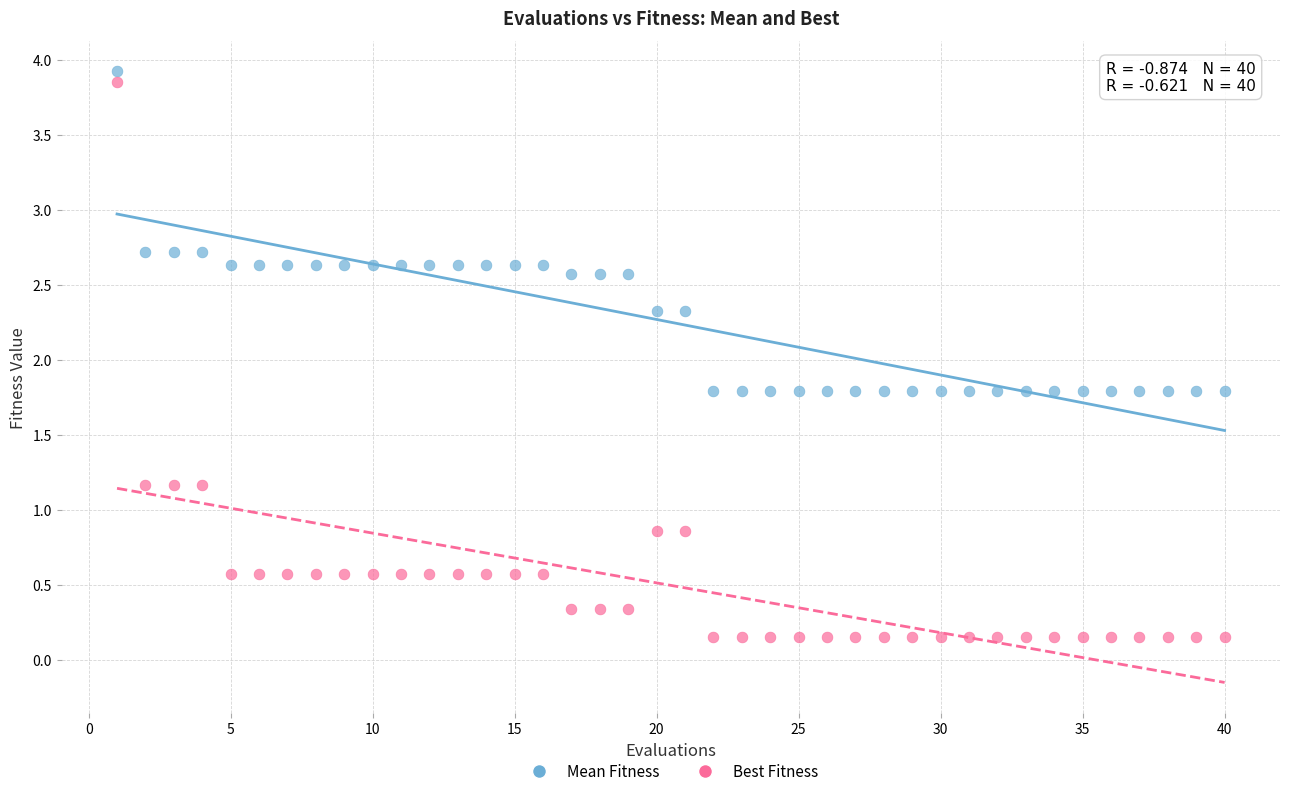

Across all data points, what is the range of X values (max minus min)?

39.0